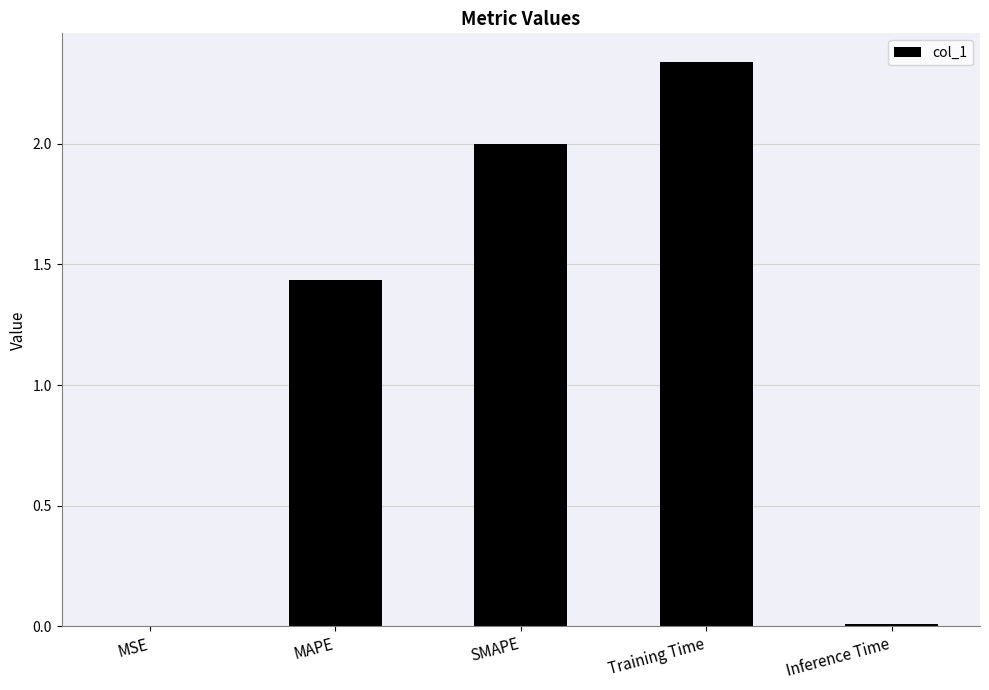

What is the change in value from SMAPE to Inference Time?

-2.0